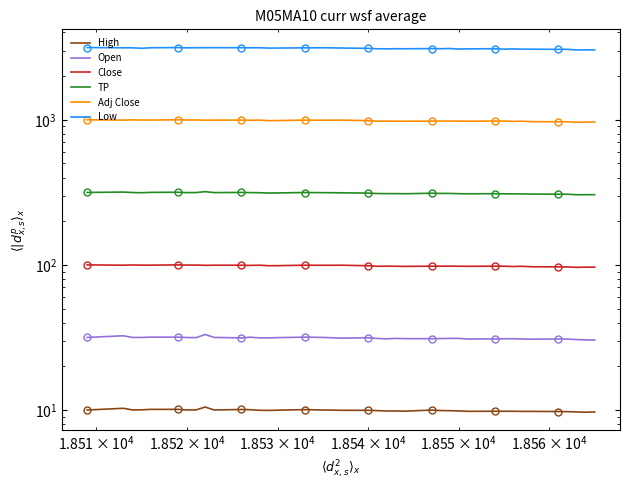

The Adj Close series shows 1452.9 at 39. True or false?

False